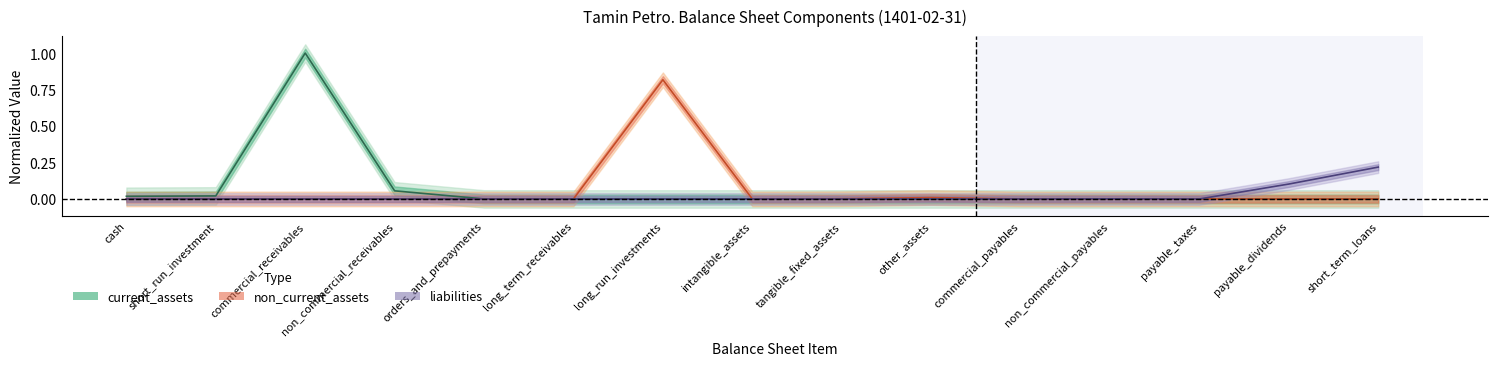

What is the label of the 9th point from the left?

tangible_fixed_assets